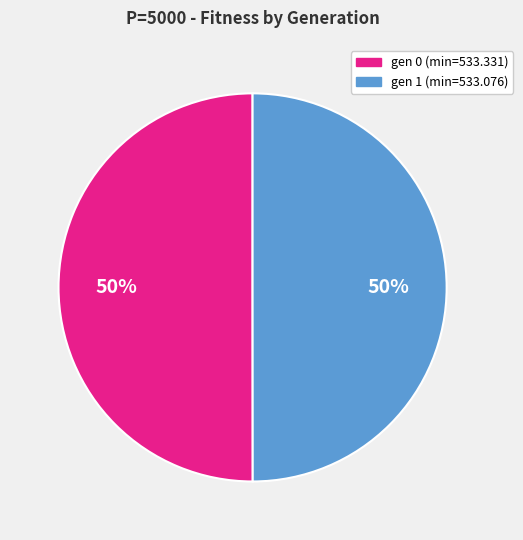

True or false: gen 0 (min=533.331) accounts for 40% of the total.

False